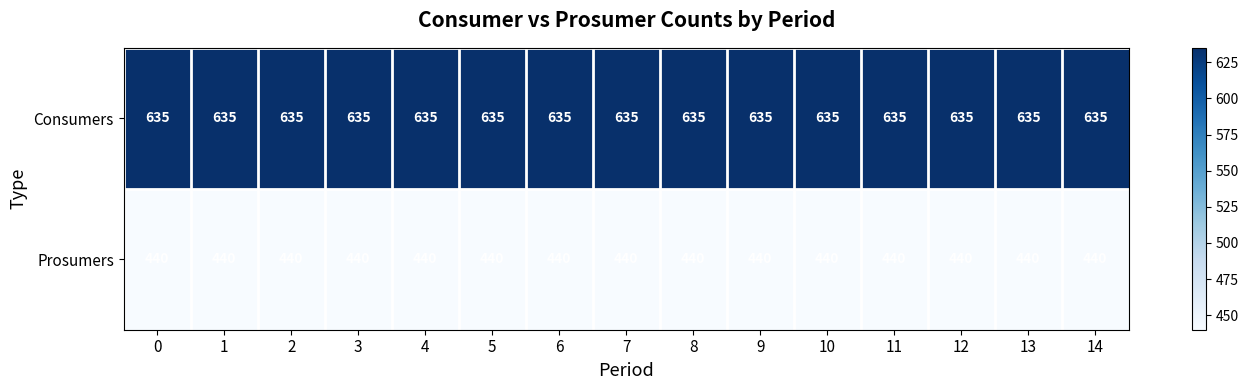

What is the average value of the Consumers series?

635